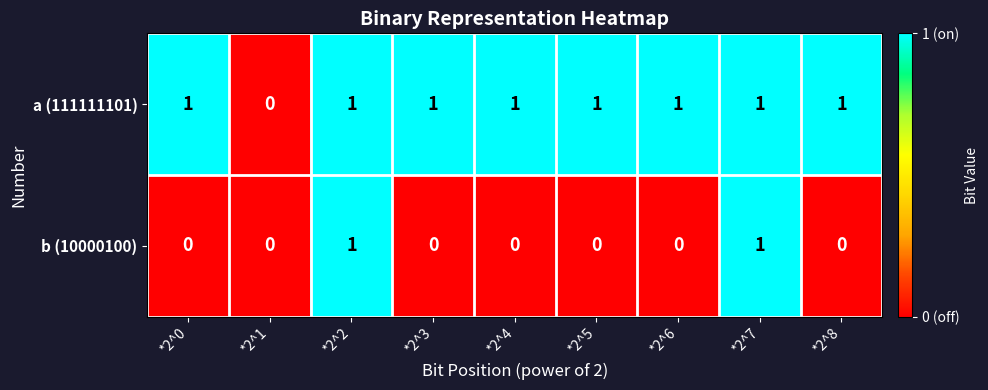

Is the value of a (111111101) at *2^0 greater than the value of b (10000100) at *2^5?

Yes